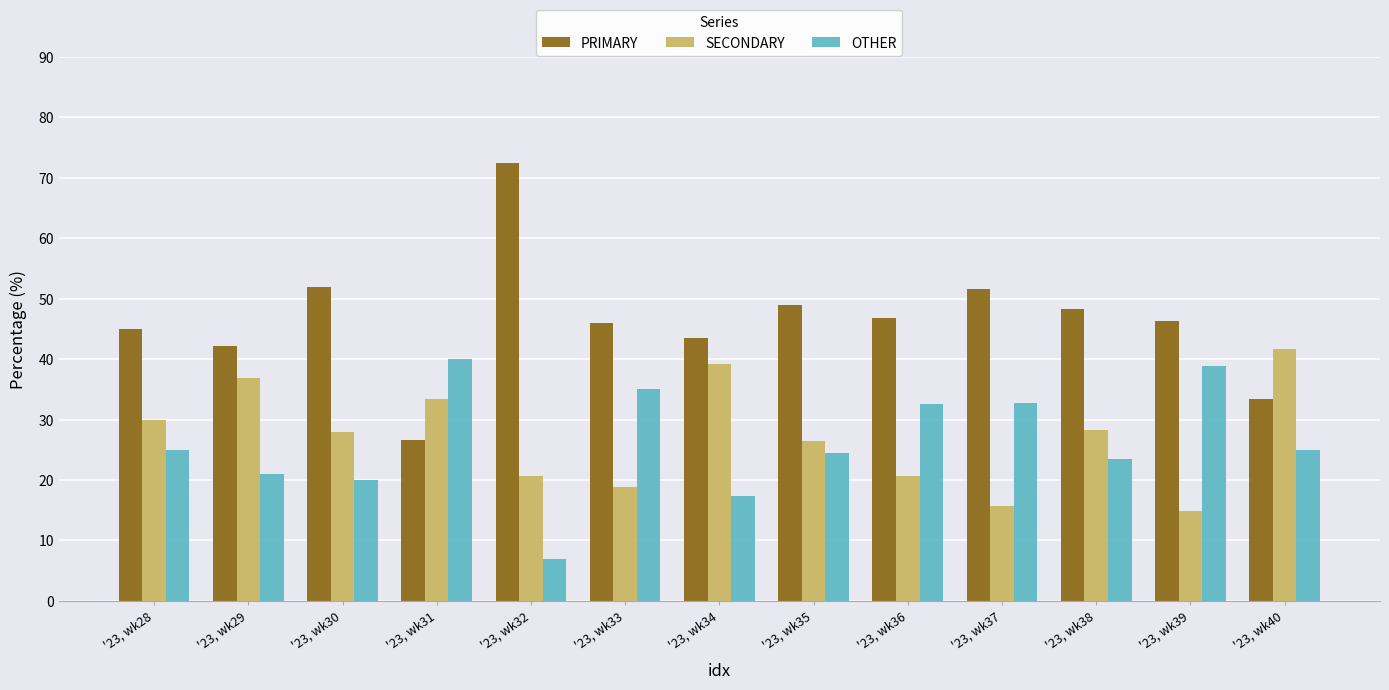

How many bars are there in total?

39